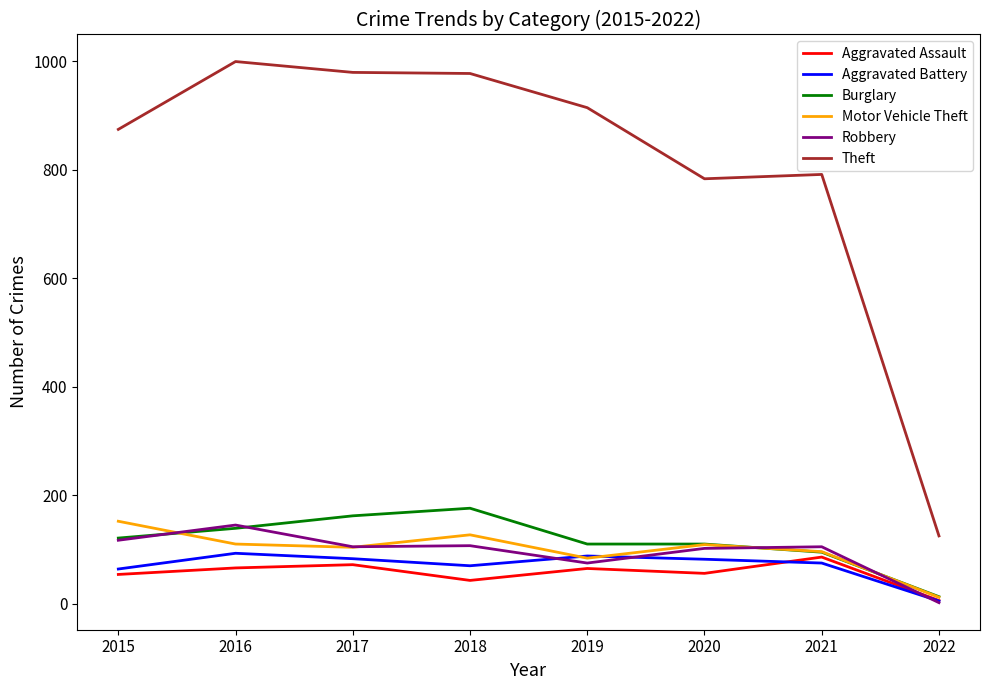

What is the approximate value of Robbery at 2016?

145